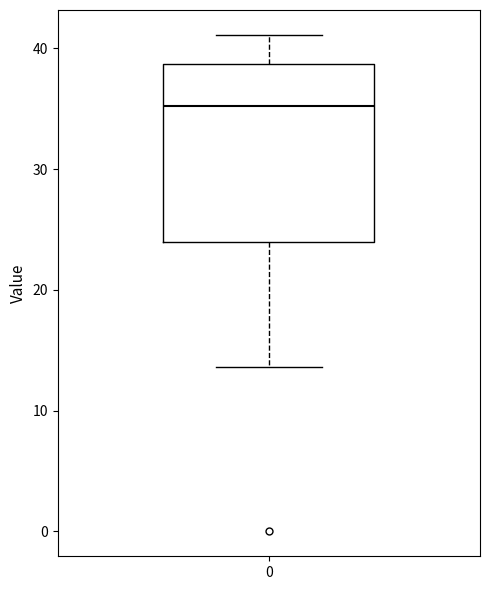

Transcribe this box plot: give where the median line is, the range the box spans, and where the two whiskers end, as read against the y-axis. The values are not printed on the chart, so give them approximately, as read against the axis.

median 35, box 24 to 39, whiskers 14 to 41